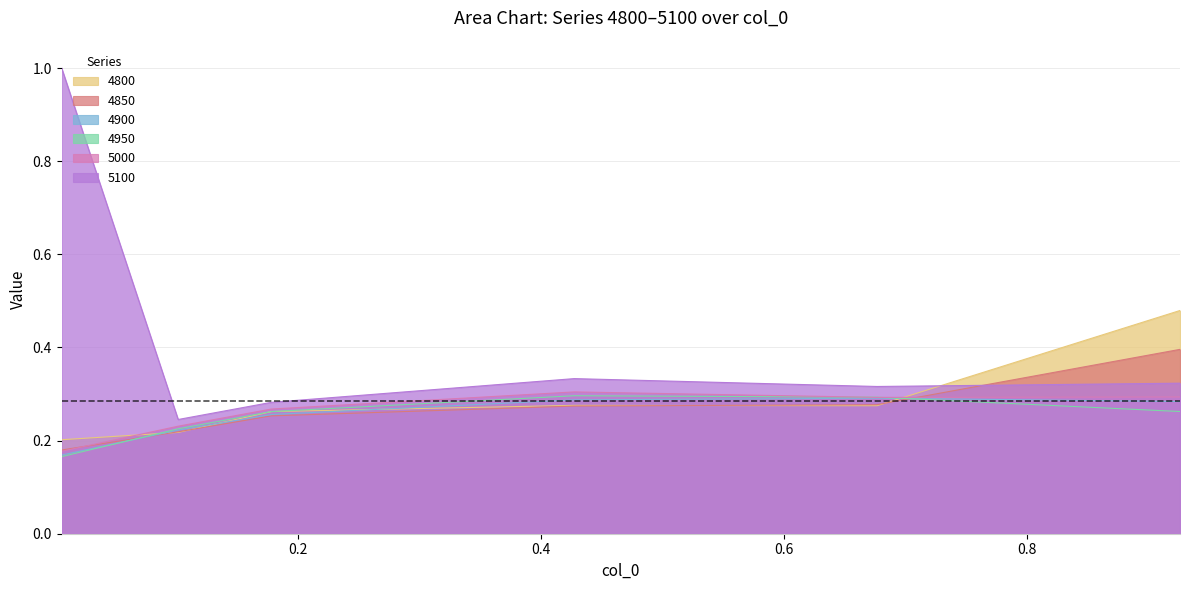

Reading left to right, list all the values displayed in this chart.

4800: 0.005479452054794521=0.2	0.1013698630136986=0.2	0.1780821917808219=0.3	0.4273972602739726=0.3	0.6767123287671233=0.3	0.9260273972602739=0.5
4850: 0.005479452054794521=0.2	0.1013698630136986=0.2	0.1780821917808219=0.3	0.4273972602739726=0.3	0.6767123287671233=0.3	0.9260273972602739=0.4
4900: 0.005479452054794521=0.2	0.1013698630136986=0.2	0.1780821917808219=0.3	0.4273972602739726=0.3	0.6767123287671233=0.3	0.9260273972602739=0.3
4950: 0.005479452054794521=0.2	0.1013698630136986=0.2	0.1780821917808219=0.3	0.4273972602739726=0.3	0.6767123287671233=0.3	0.9260273972602739=0.3
5000: 0.005479452054794521=0.2	0.1013698630136986=0.2	0.1780821917808219=0.3	0.4273972602739726=0.3	0.6767123287671233=0.3	0.9260273972602739=0.3
5100: 0.005479452054794521=1.0	0.1013698630136986=0.2	0.1780821917808219=0.3	0.4273972602739726=0.3	0.6767123287671233=0.3	0.9260273972602739=0.3